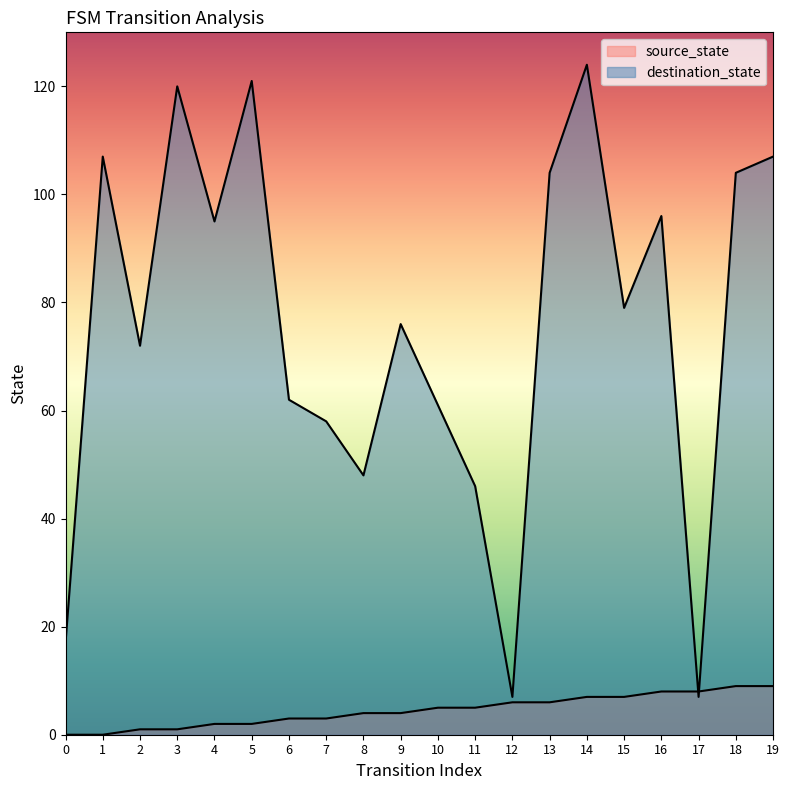

Where does the source_state series first go above 5?

12